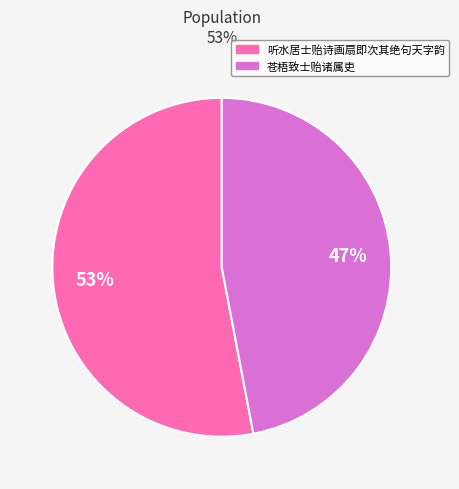

What is the majority slice?

听水居士贻诗画扇即次其绝句天字韵